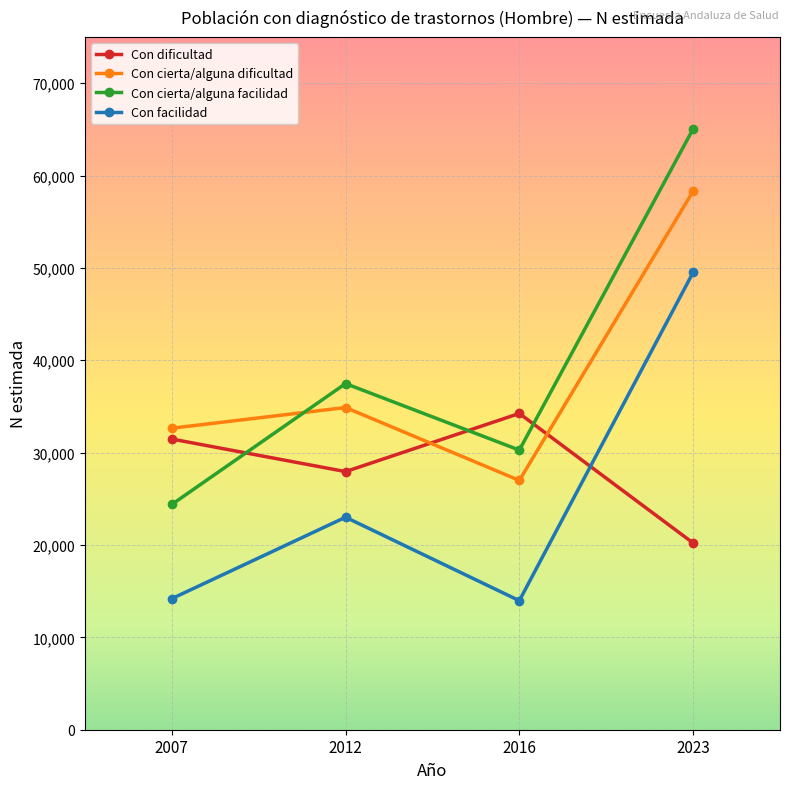

True or false: Con facilidad and Con cierta/alguna dificultad cross at least once.

False